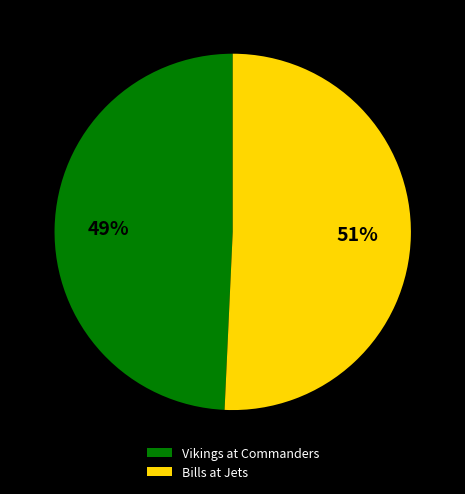

True or false: Vikings at Commanders accounts for 35% of the total.

False